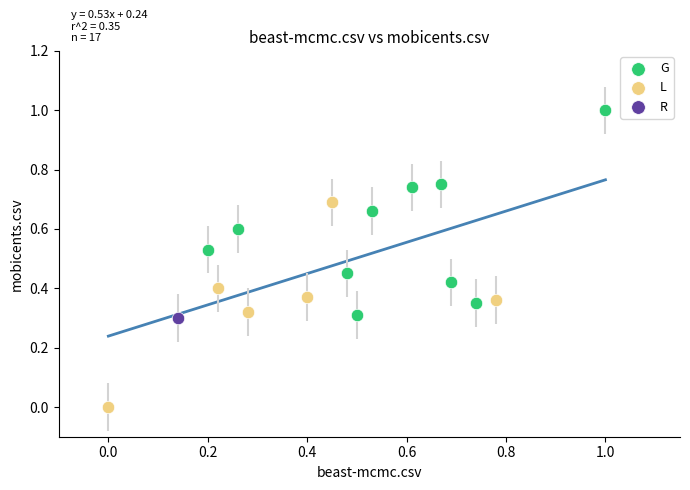

Which series contains the lowest Y value?

L